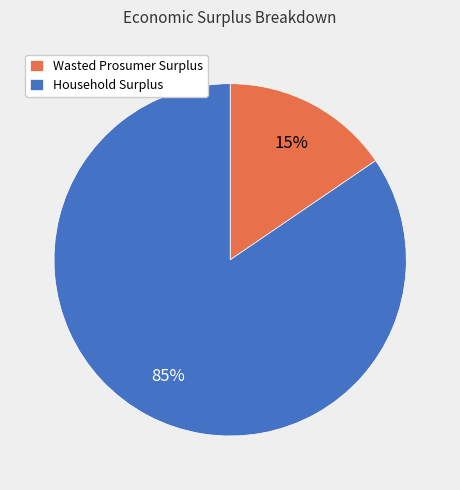

Which slice is the largest?

Household Surplus